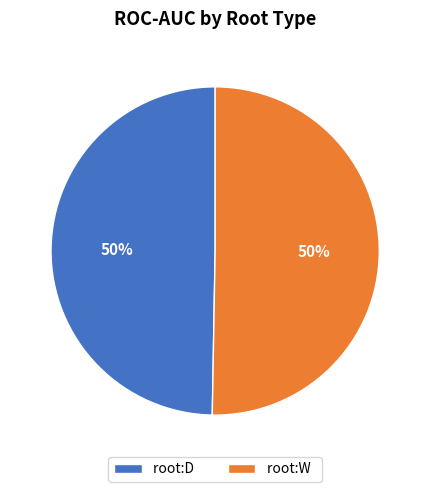

Is the sum of root:D and root:W greater than half?

Yes